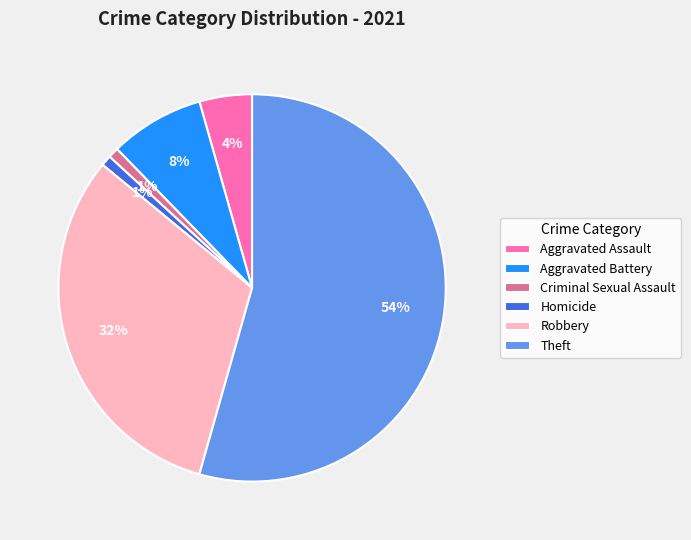

True or false: Aggravated Battery accounts for 8% of the total.

True